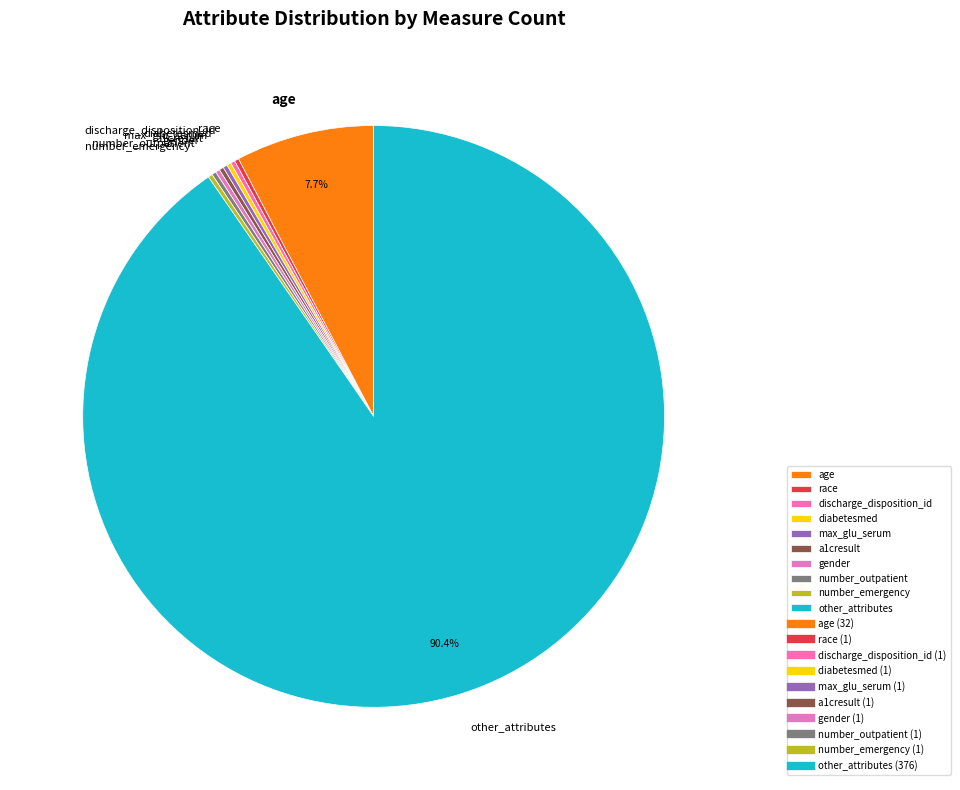

Is it true that age is 85% of the pie?

False